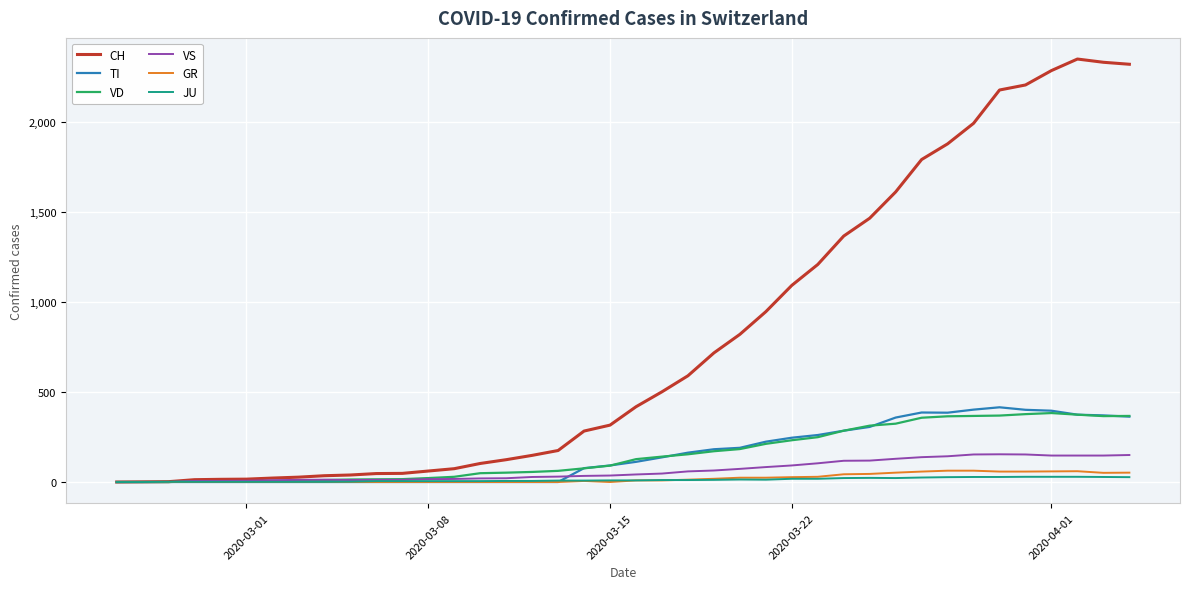

Which series has the largest range (max minus min)?

CH